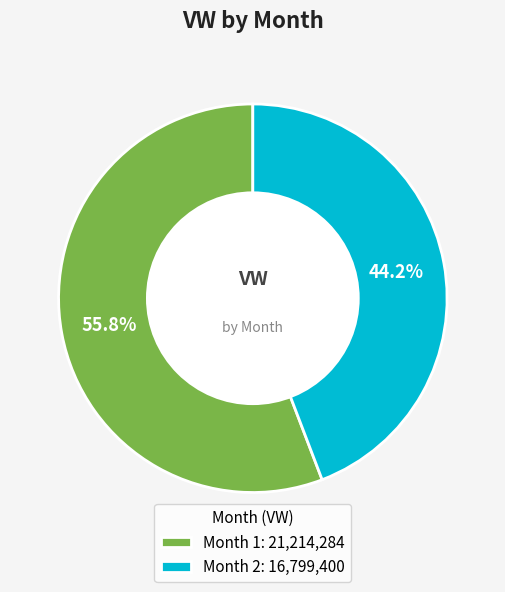

Rank the categories by value from lowest to highest.

Month 2, Month 1